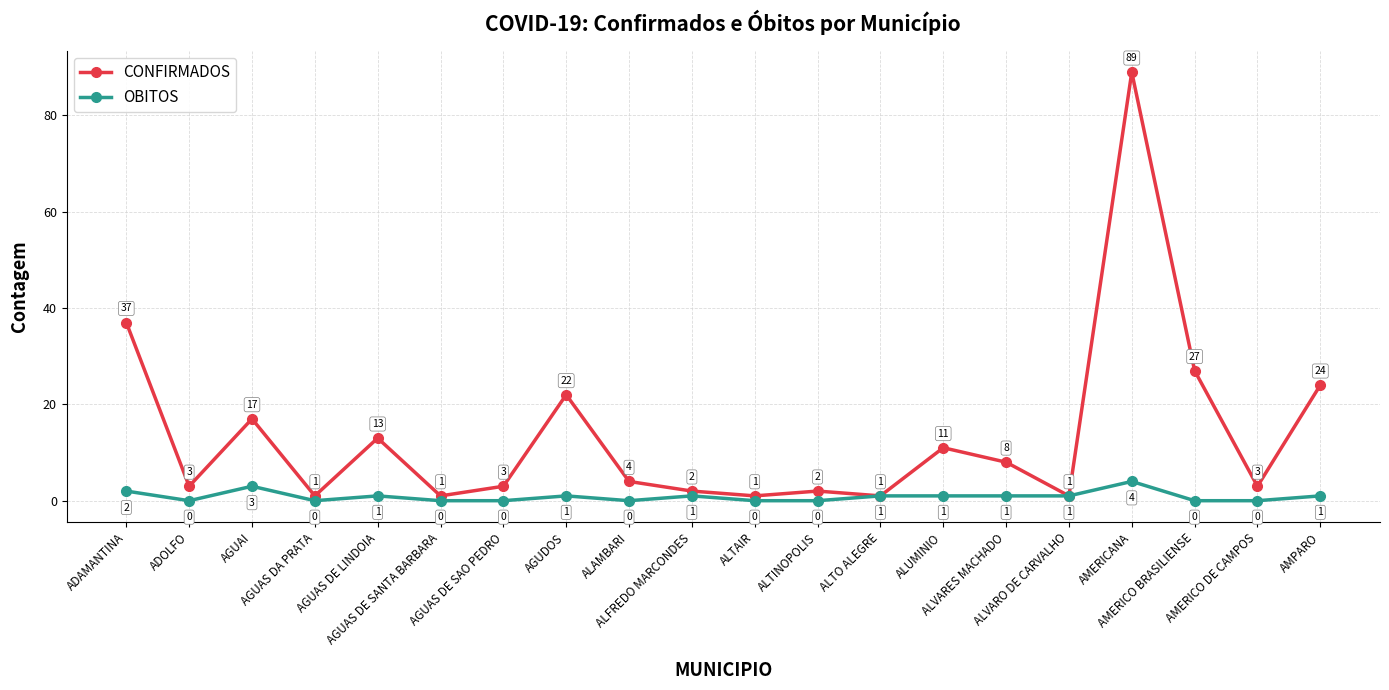

Which series changed the most between ALVARO DE CARVALHO and AMERICO BRASILIENSE?

CONFIRMADOS